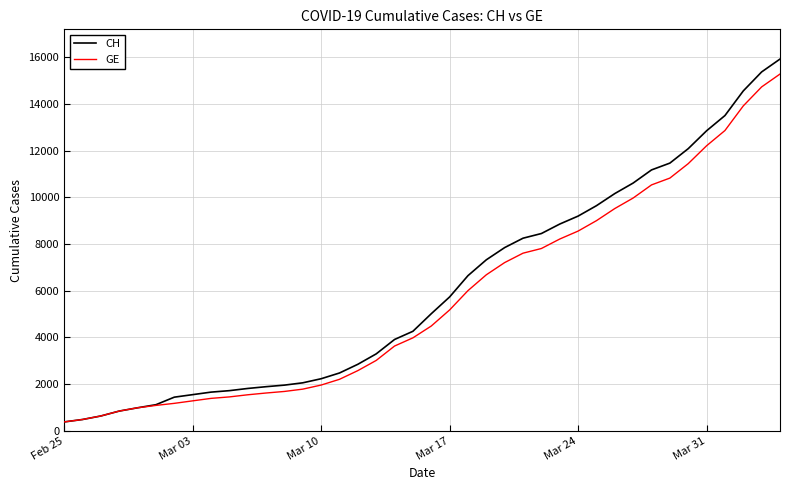

What is the lowest value of the CH series?

375